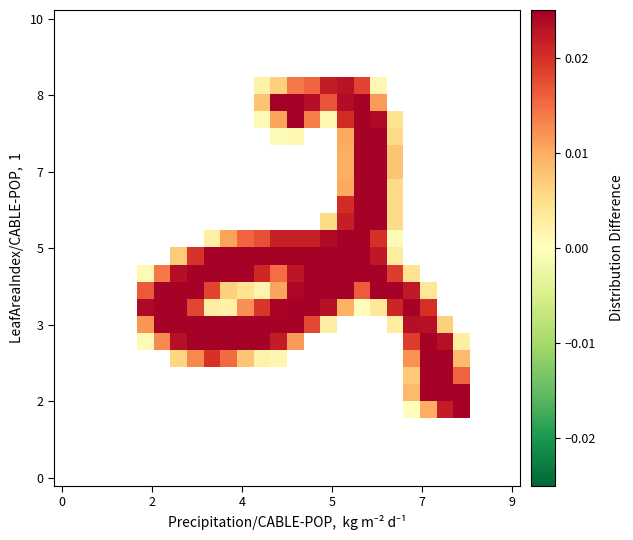

At how many categories does at least one series exceed 0?

20